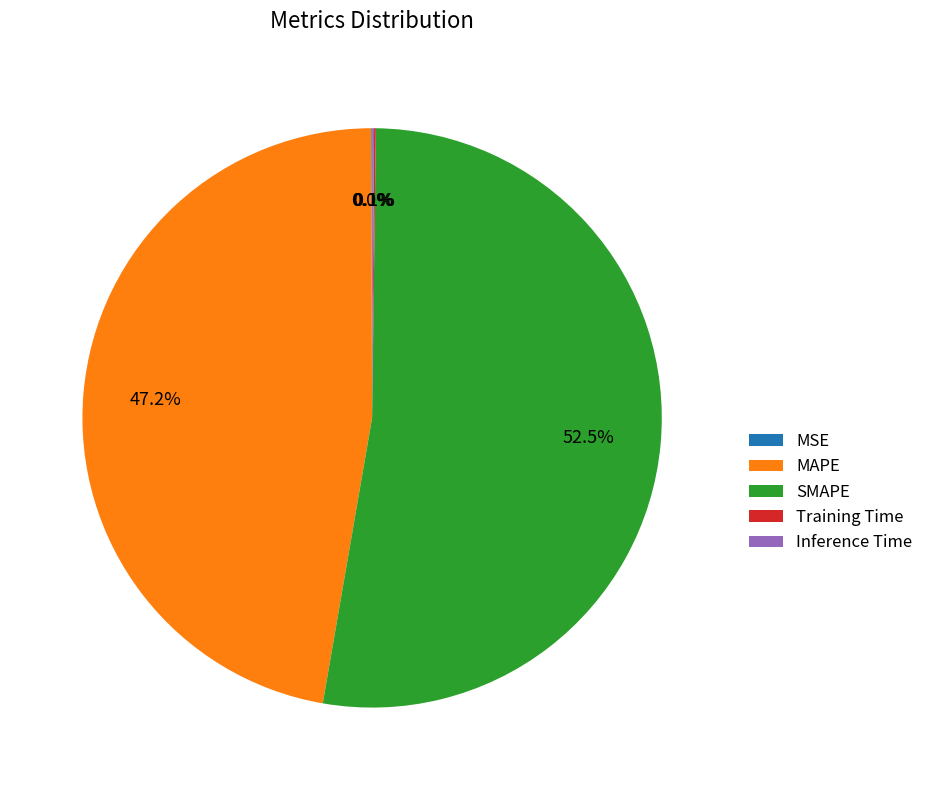

Which slice is the largest?

SMAPE